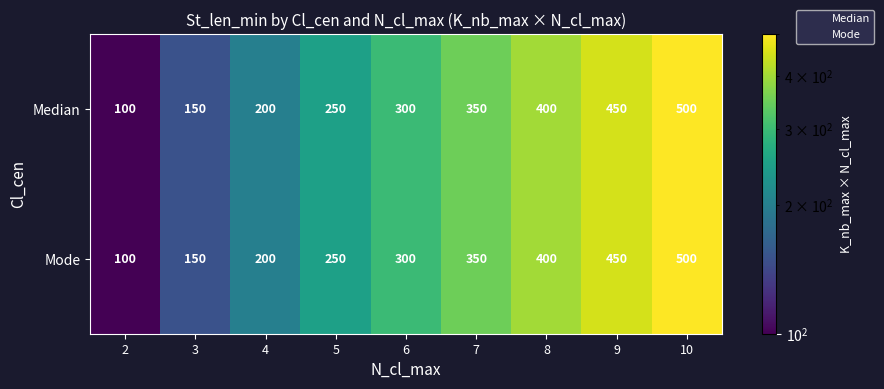

How many Mode values are between 200 and 400?

5